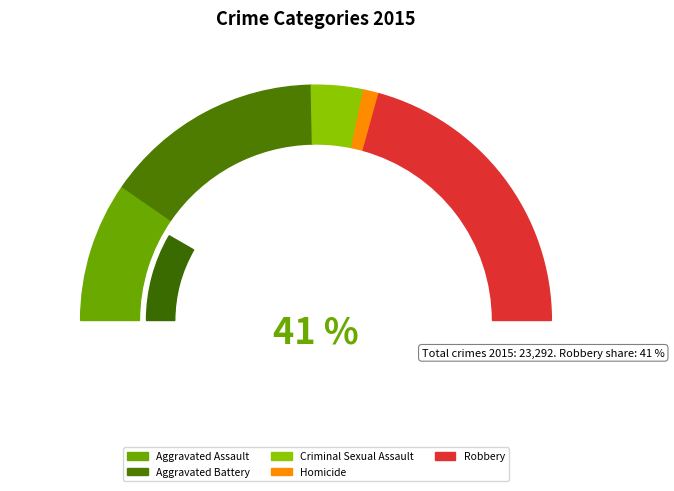

Between Robbery and Aggravated Battery, which is larger?

Robbery